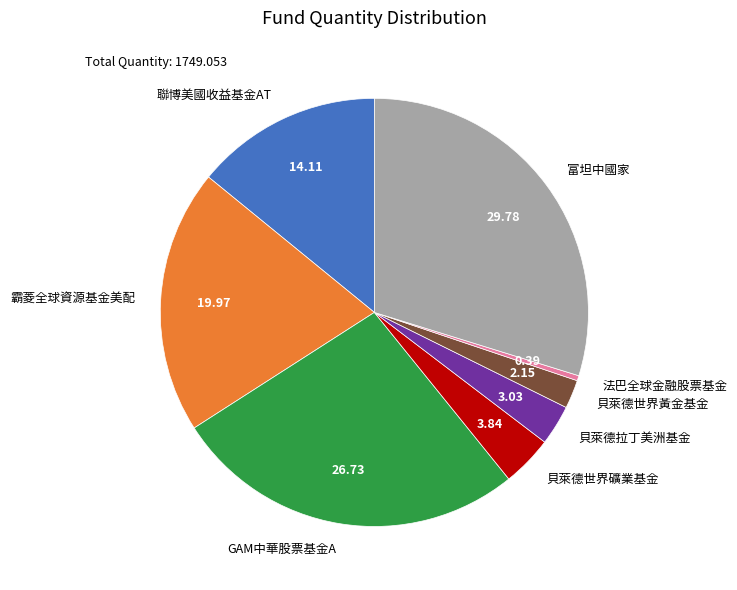

Rank the categories by value from lowest to highest.

法巴全球金融股票基金, 貝萊德世界黃金基金, 貝萊德拉丁美洲基金, 貝萊德世界礦業基金, 聯博美國收益基金AT, 霸菱全球資源基金美配, GAM中華股票基金A, 富坦中國家